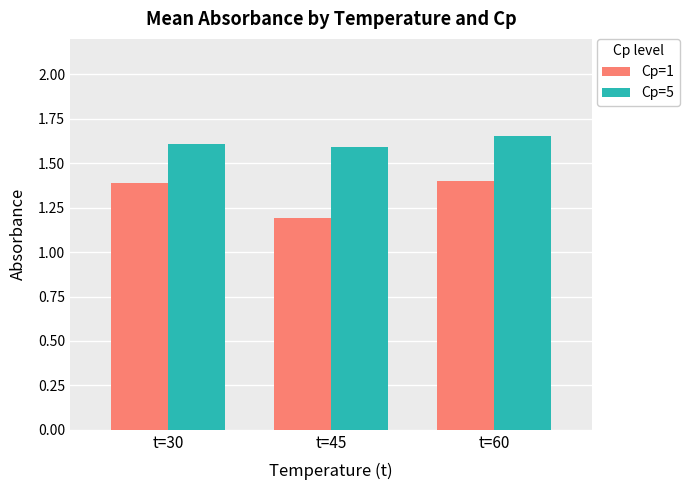

Is it true that Cp=1 equals 1.2 at t=45?

True